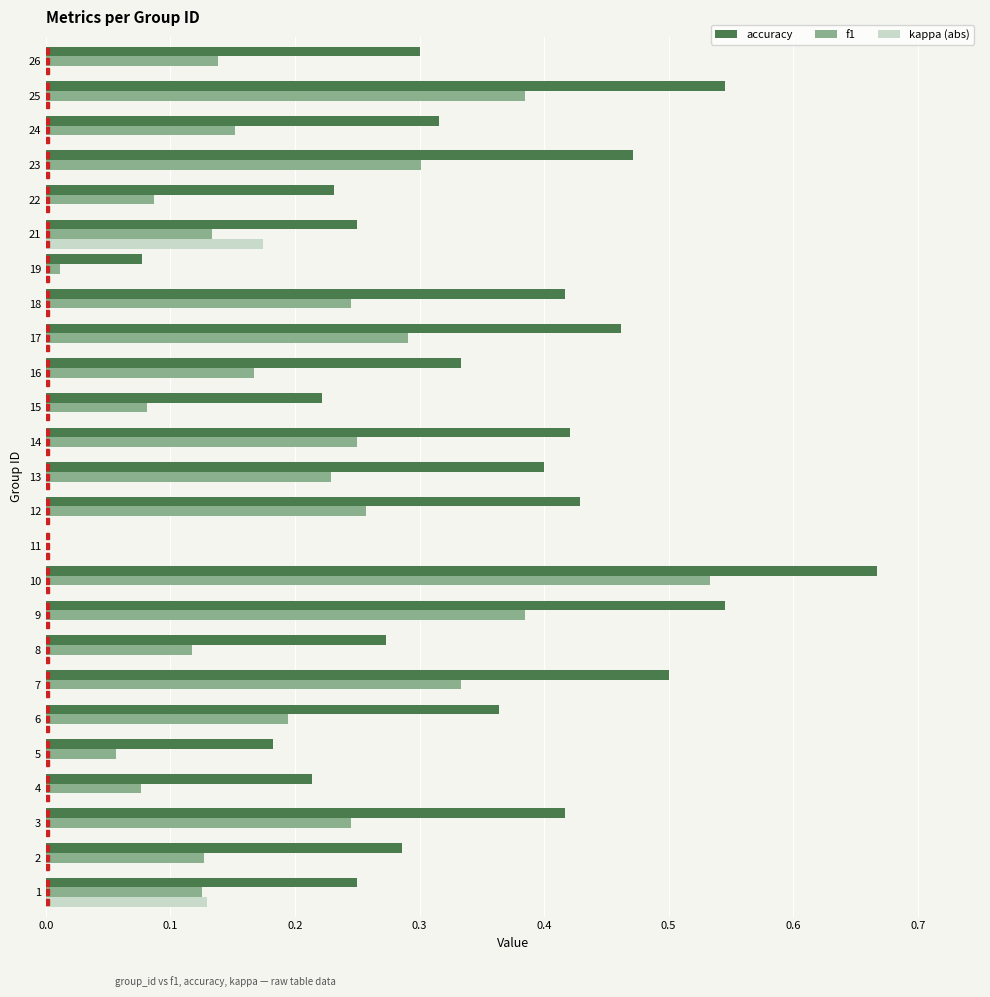

What is the sum of all accuracy values?

8.6